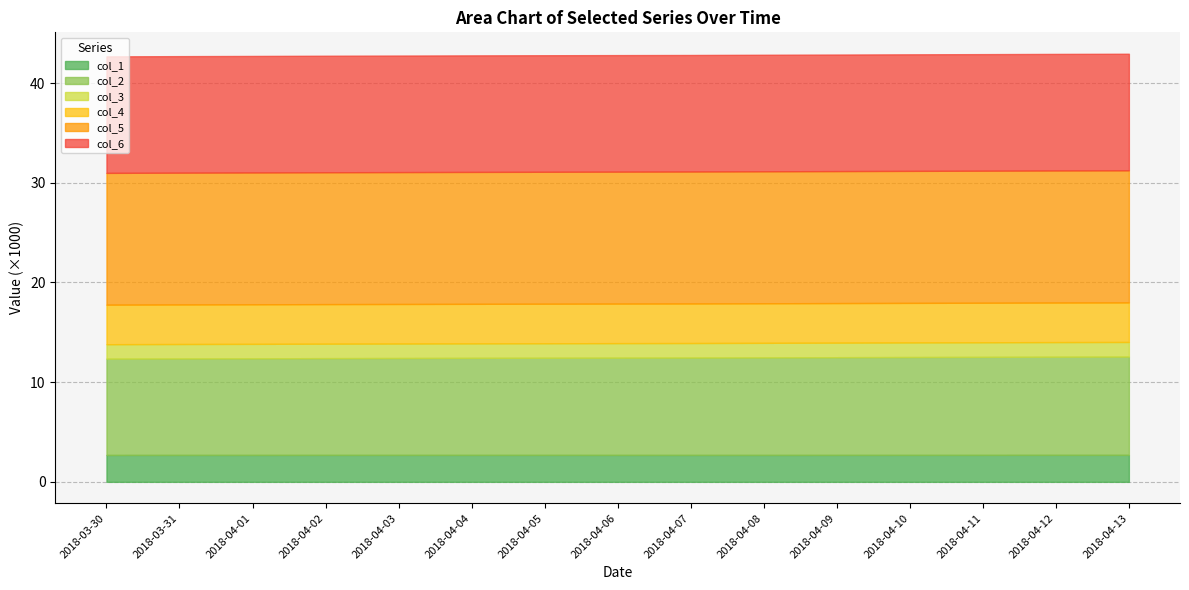

True or false: col_2 has a value of 5626.1 at 2018-03-30.

False